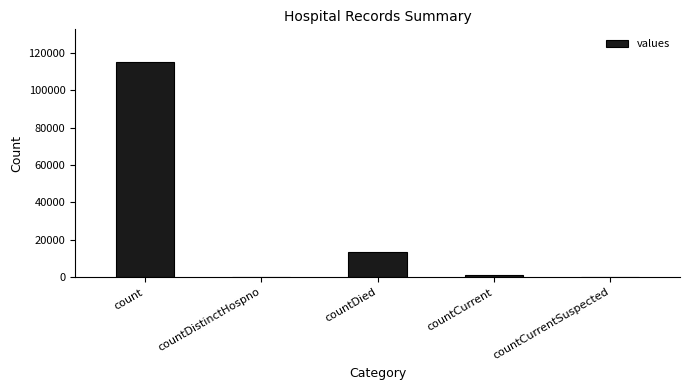

Are the bars horizontal?

No